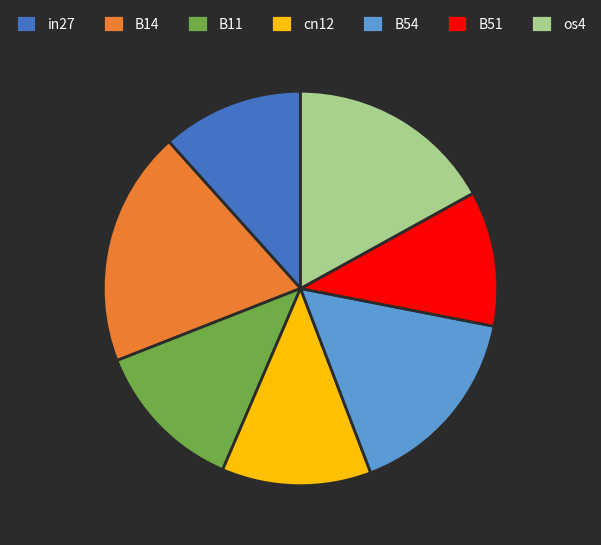

The B11 slice represents 13% of the pie. True or false?

True